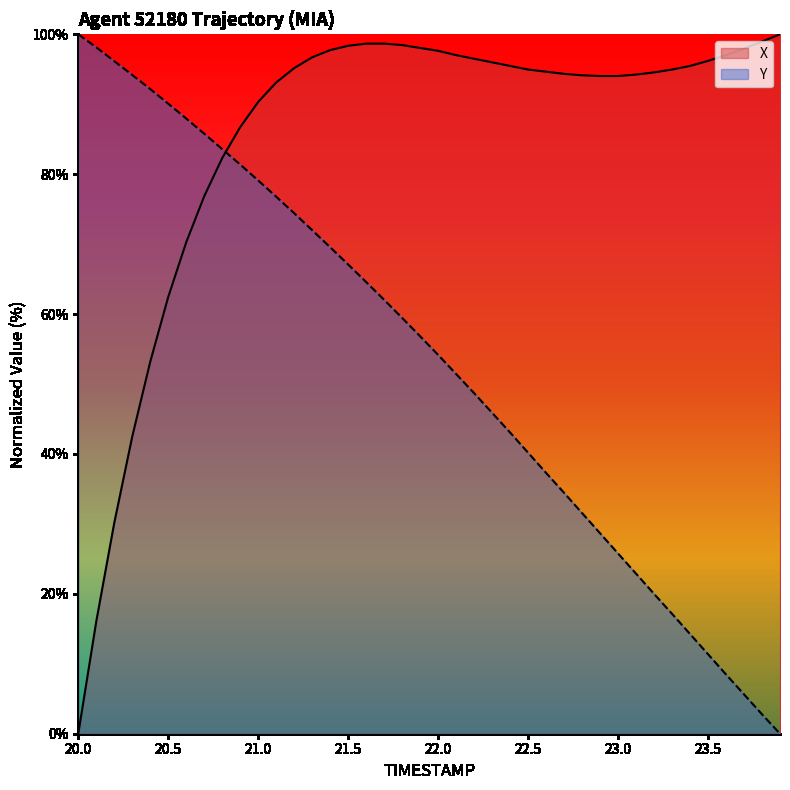

Between 20.2 and 21.6, which series saw the biggest shift?

X